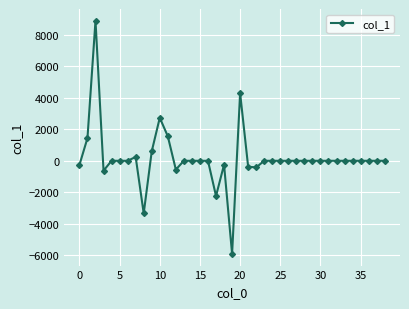

What is the minimum value shown in the chart?

-5906.4